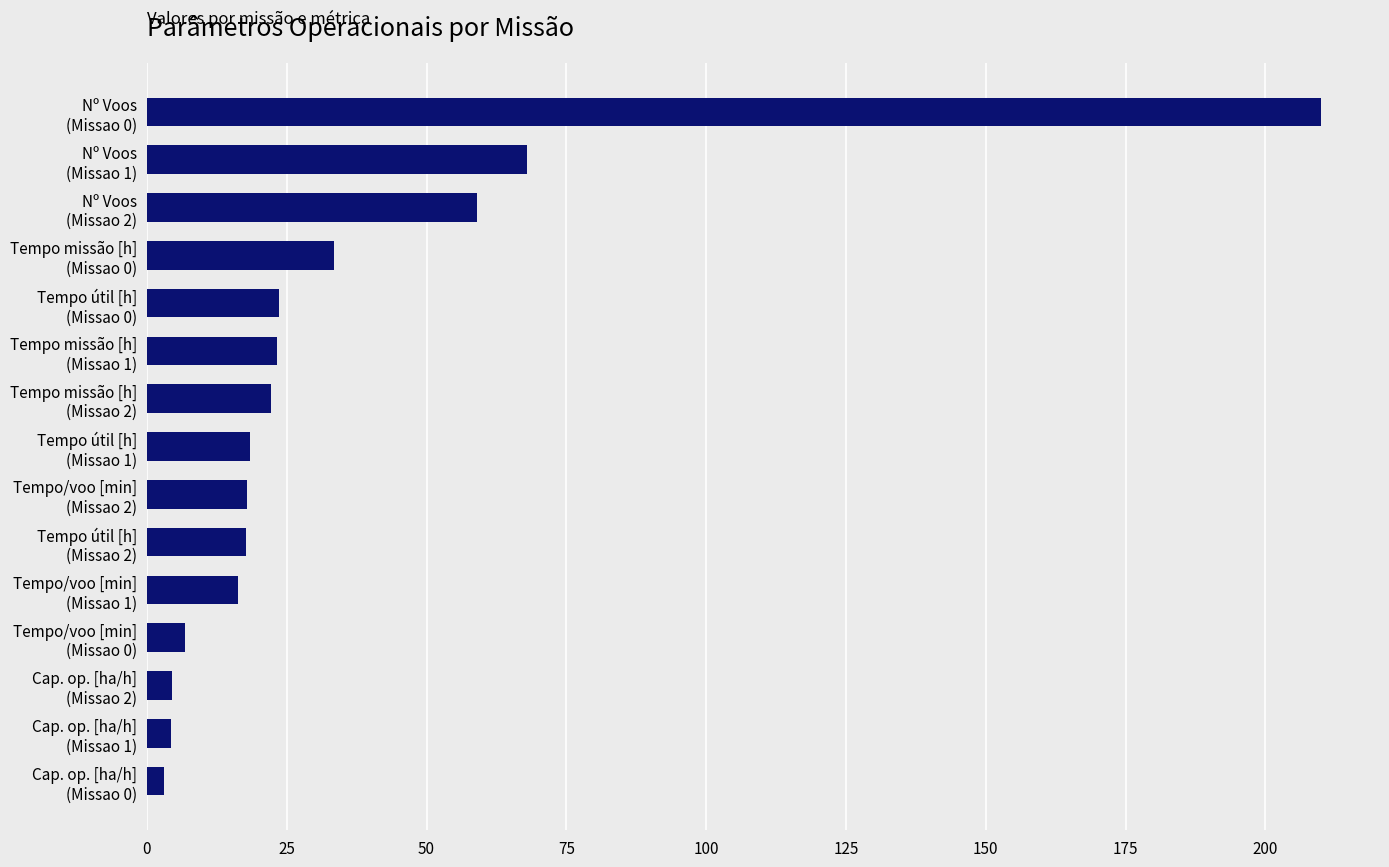

How many data points does each series have?

15